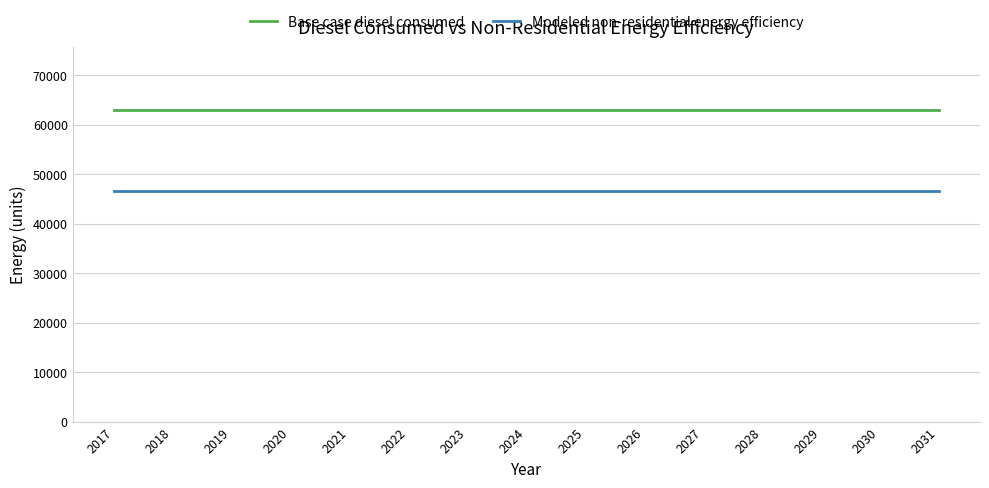

The Base case diesel consumed series shows 18408.1 at 2025. True or false?

False